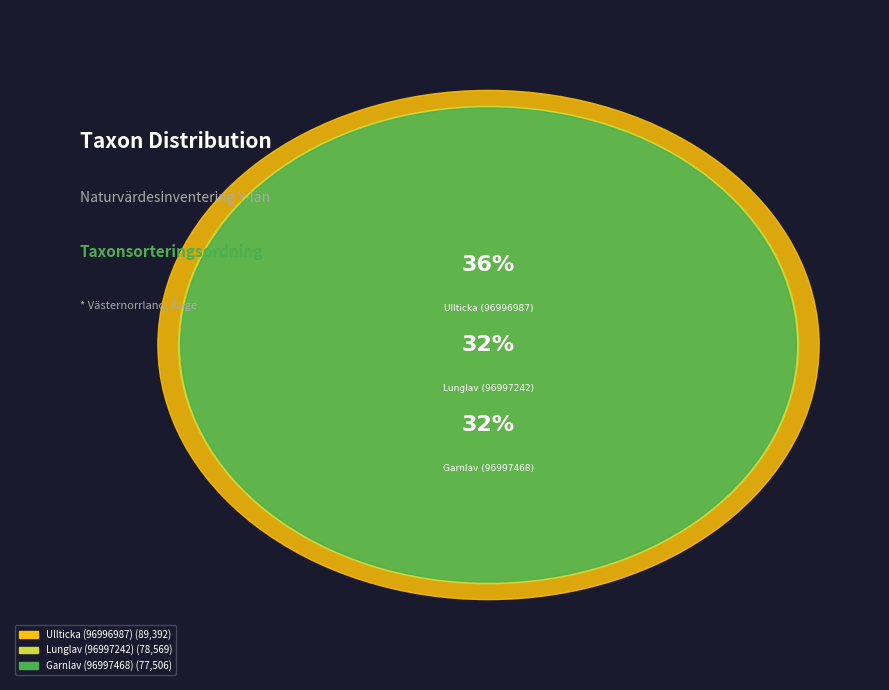

What percentage is the Lunglav (96997242) slice, to the nearest percent?

32%